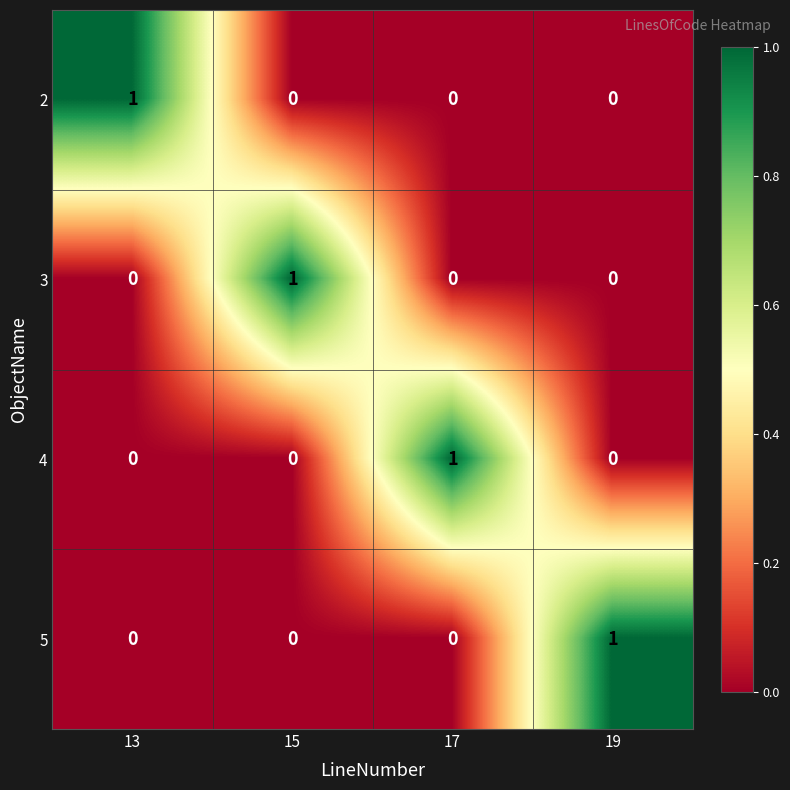

Reading left to right, what are all the values shown in this chart?

2: 1	0	0	0
3: 0	1	0	0
4: 0	0	1	0
5: 0	0	0	1